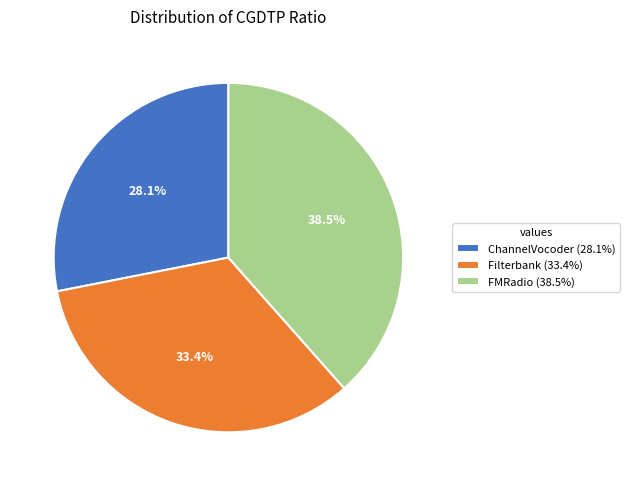

To the nearest percent, what percentage of the pie is Filterbank?

33%